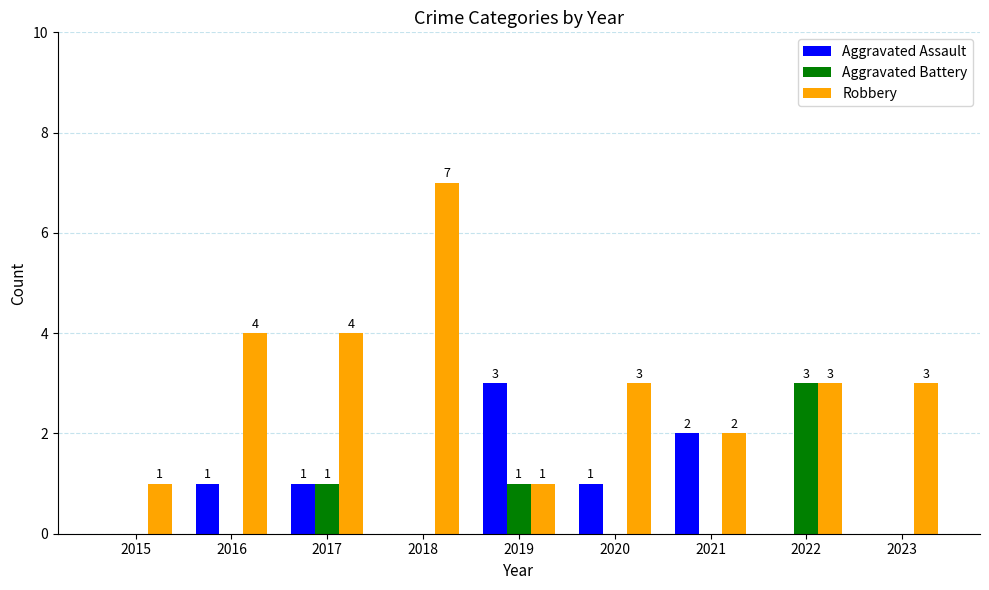

How many categories are shown in the chart?

9